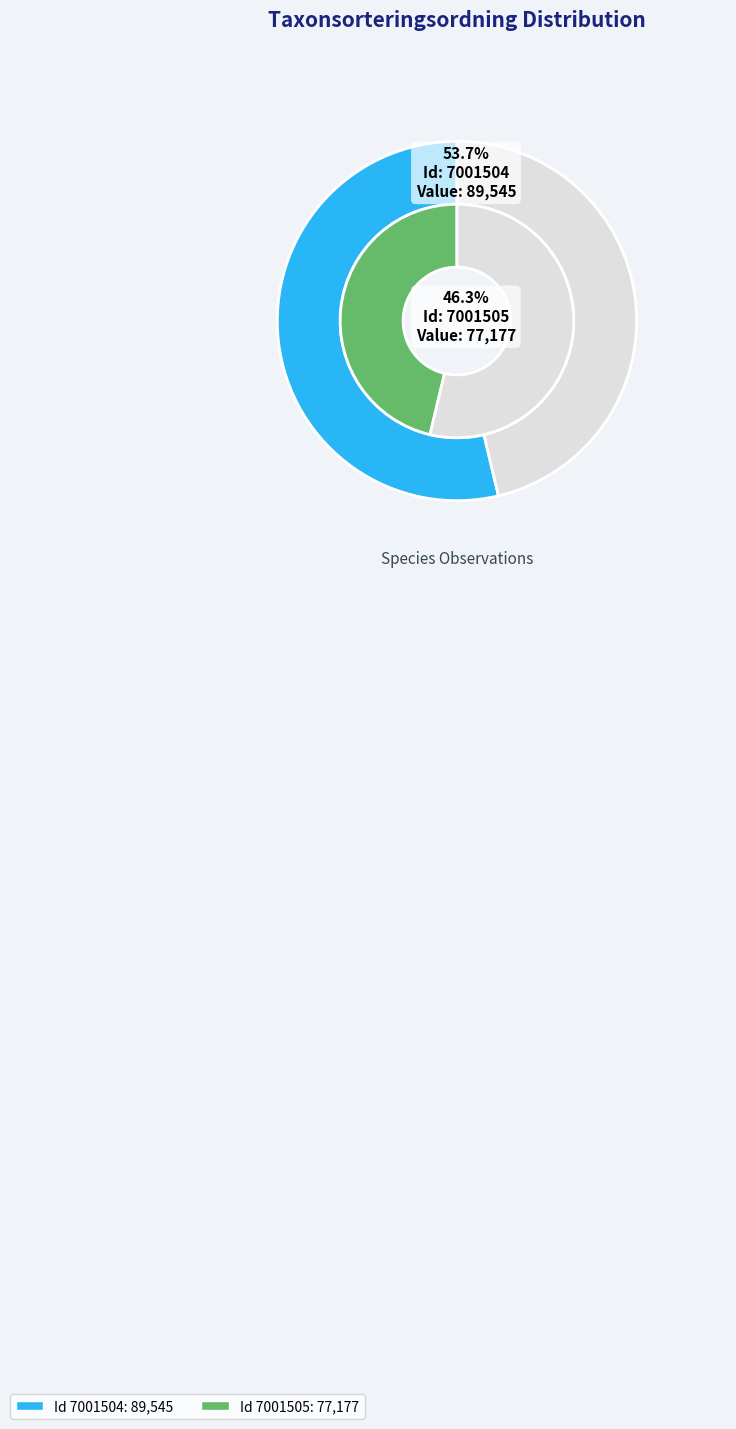

True or false: 7001504 accounts for 42% of the total.

False